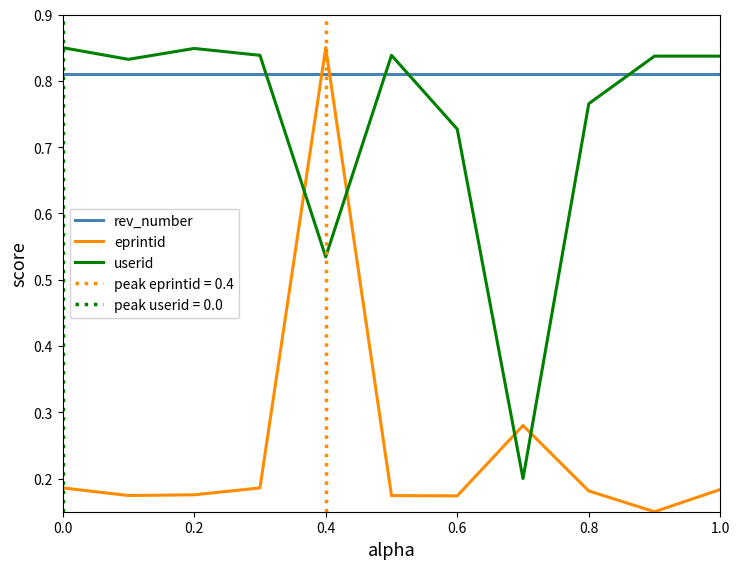

True or false: eprintid and userid cross at least once.

True